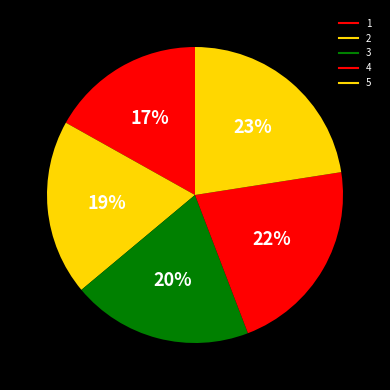

How many segments does this pie chart have?

5